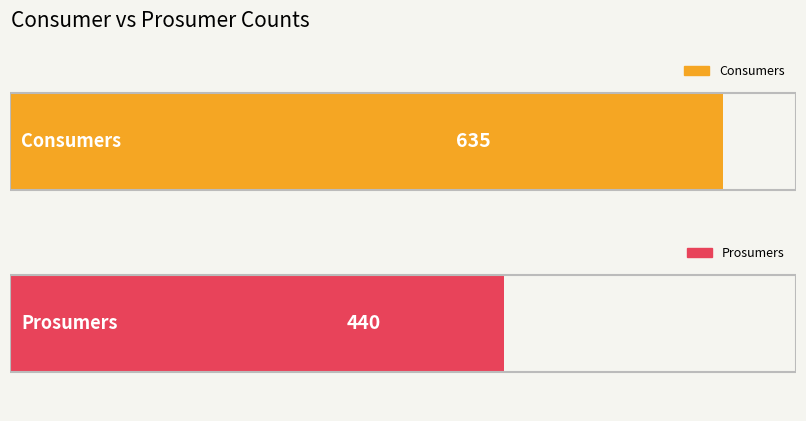

What is the difference between the highest and lowest values at 3?

195